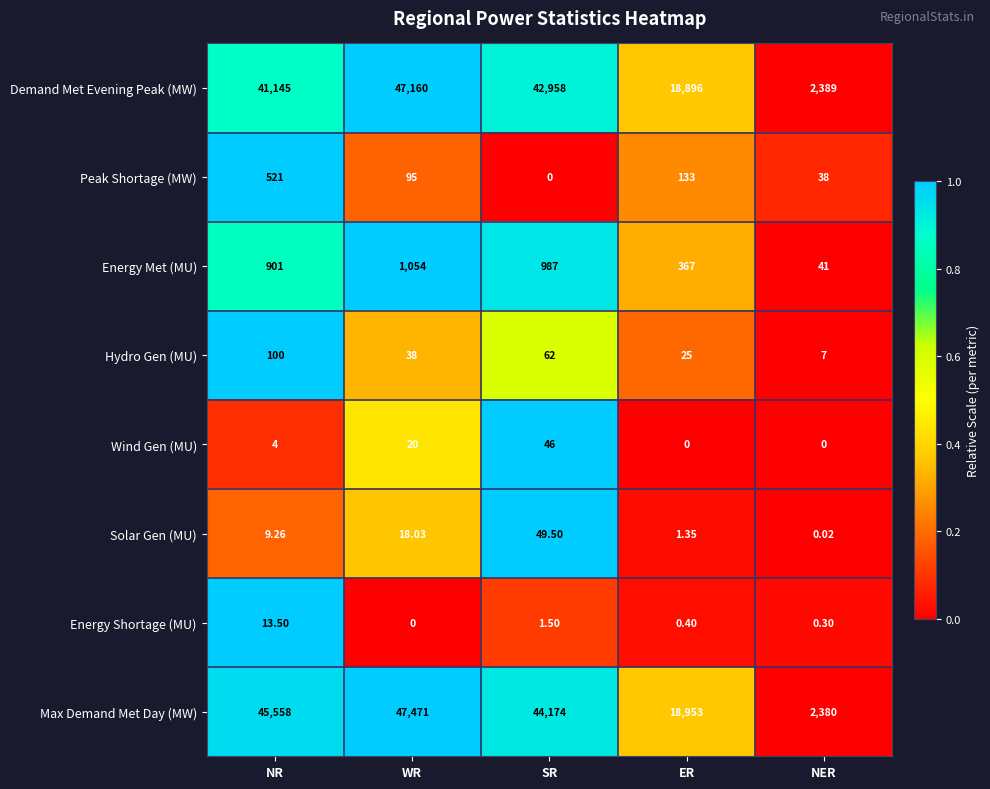

Which series has the largest total across all categories?

Max Demand Met Day (MW)